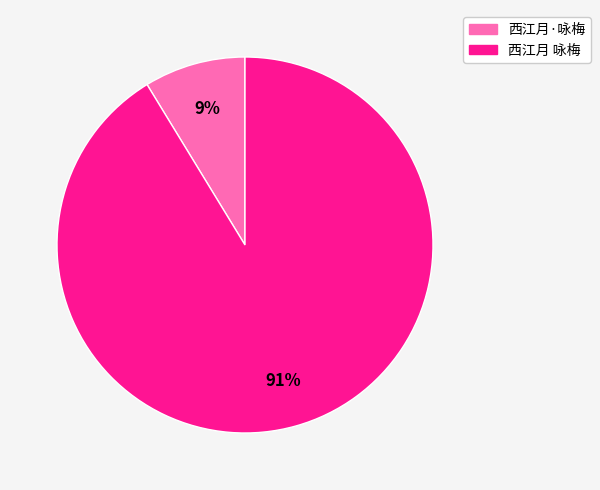

Count the number of slices in the pie.

2